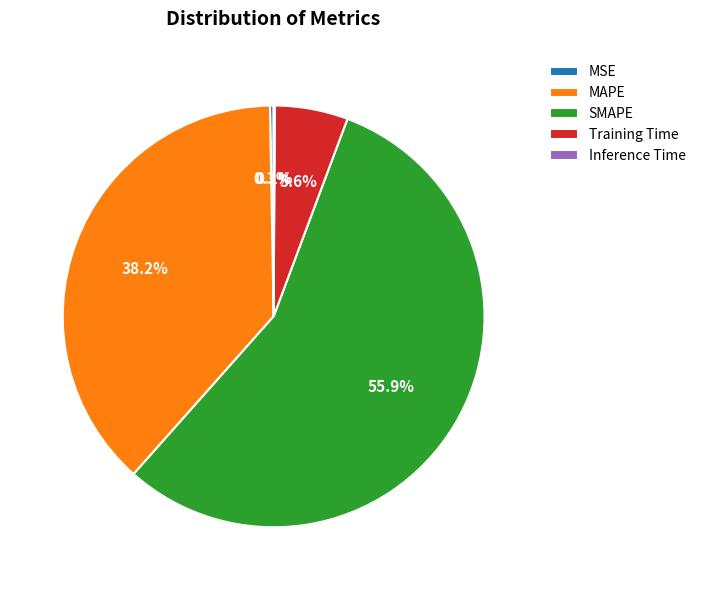

To the nearest percent, what percentage of the pie is Training Time?

6%